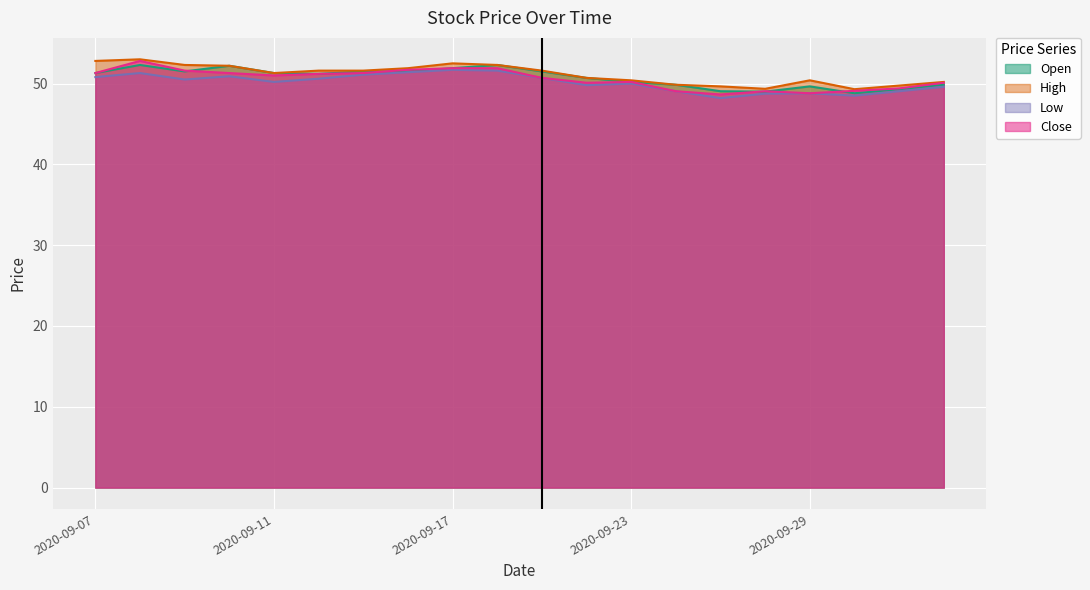

What is the sum of all Low values?

1002.5